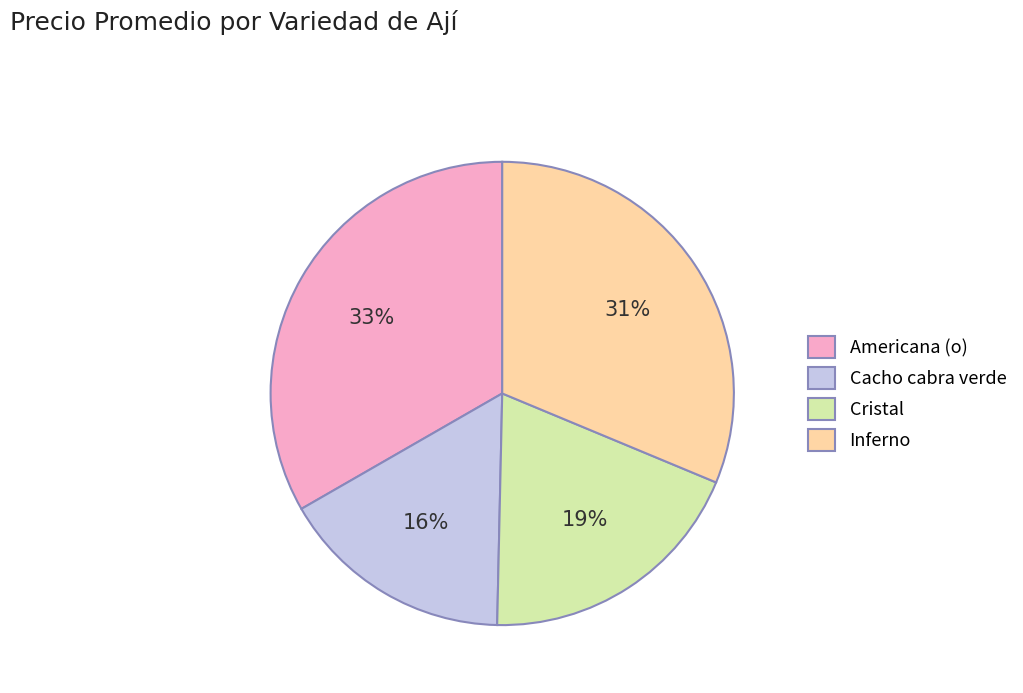

Which slice is the smallest?

Cacho cabra verde